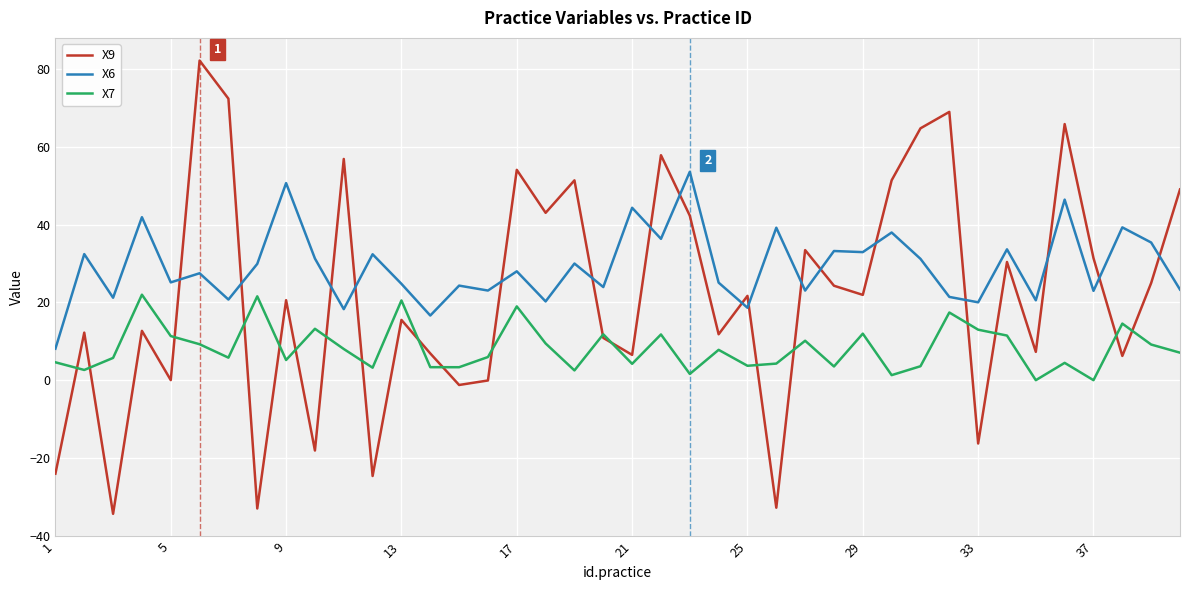

Rank the series by their maximum value, from lowest to highest.

X7, X6, X9